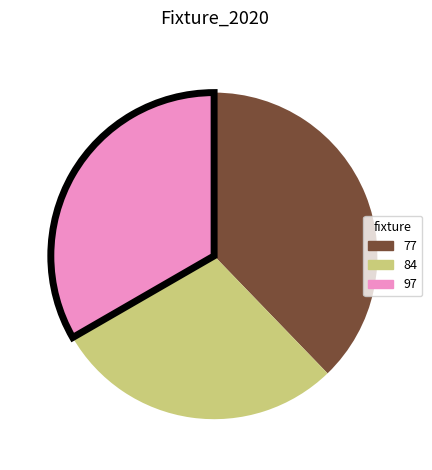

Is there any slice that represents more than half of the pie?

No